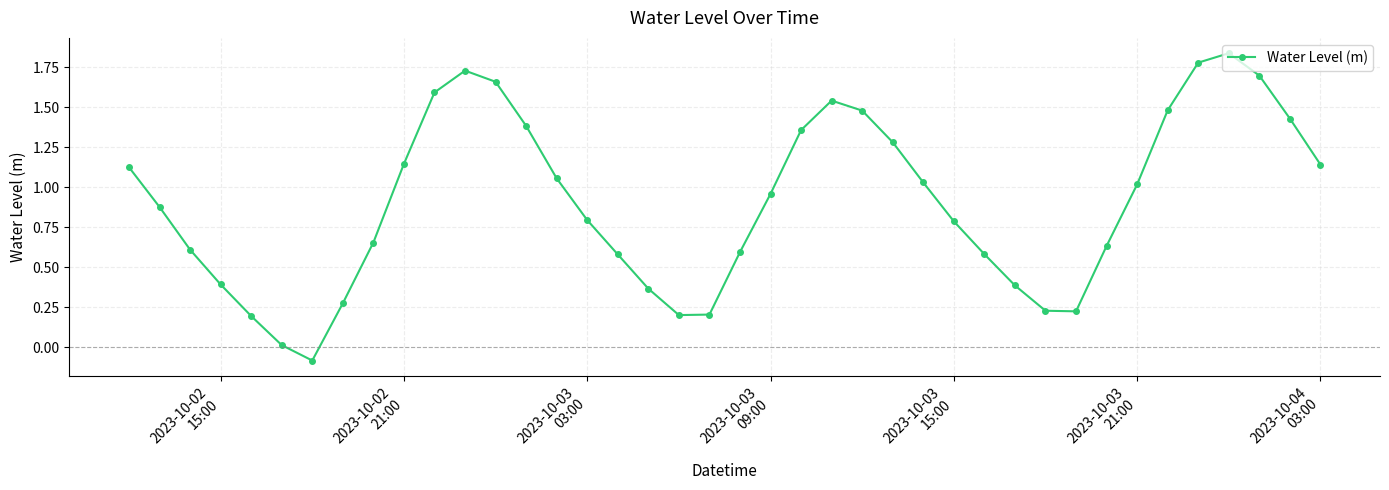

How many interior local peaks (higher than both neighbors) does the data have?

3